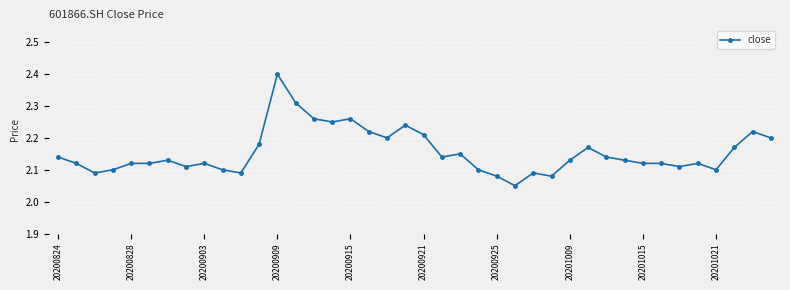

True or false: the data has more than 1 interior local peaks.

True